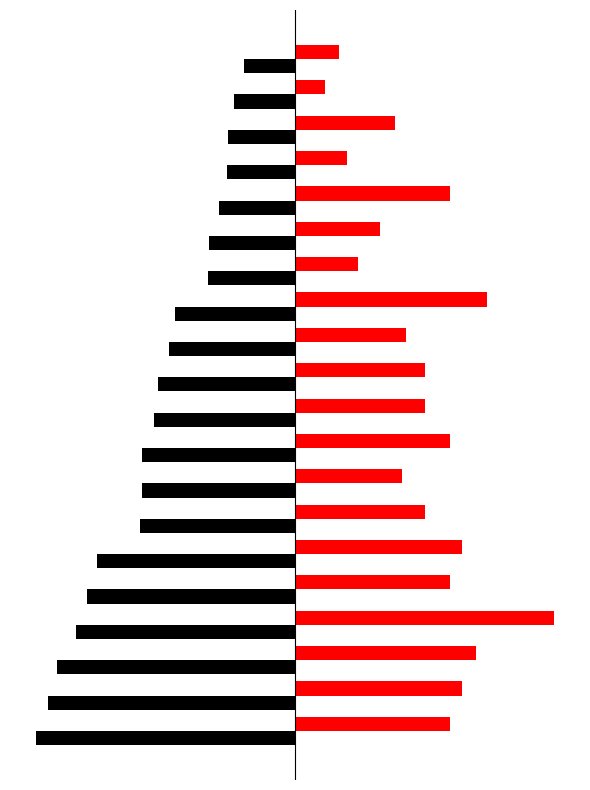

The Points series shows -169.0 at 17. True or false?

True